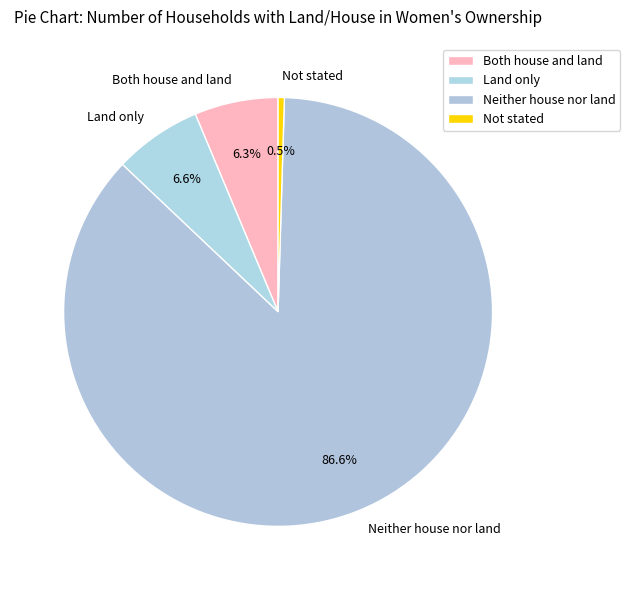

Count the number of slices in the pie.

4